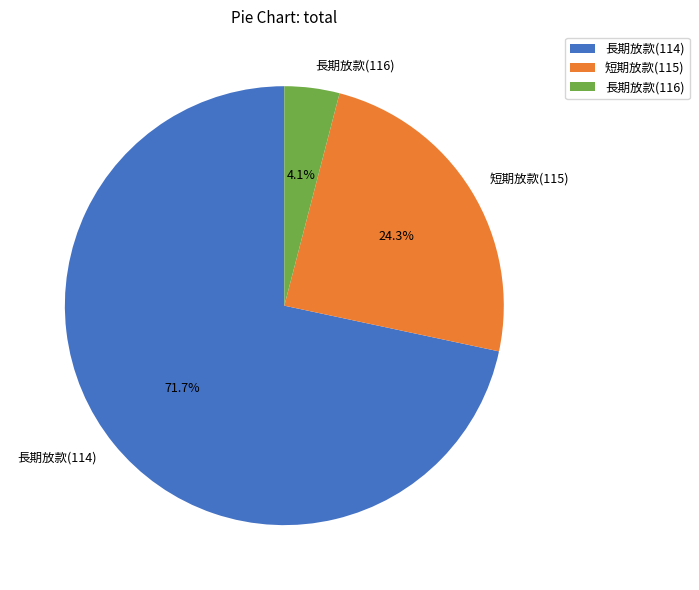

What percentage is the 短期放款(115) slice, to the nearest percent?

24%